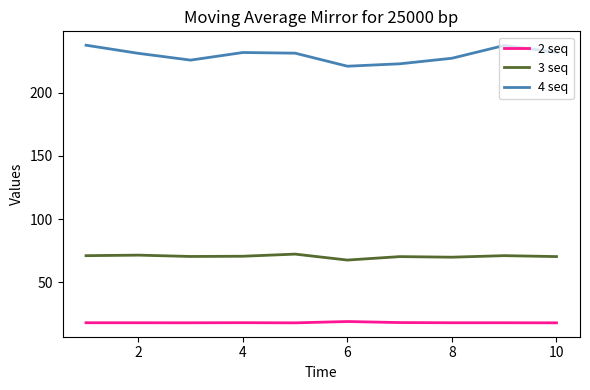

What are all the series names shown in the legend?

2 seq, 3 seq, 4 seq